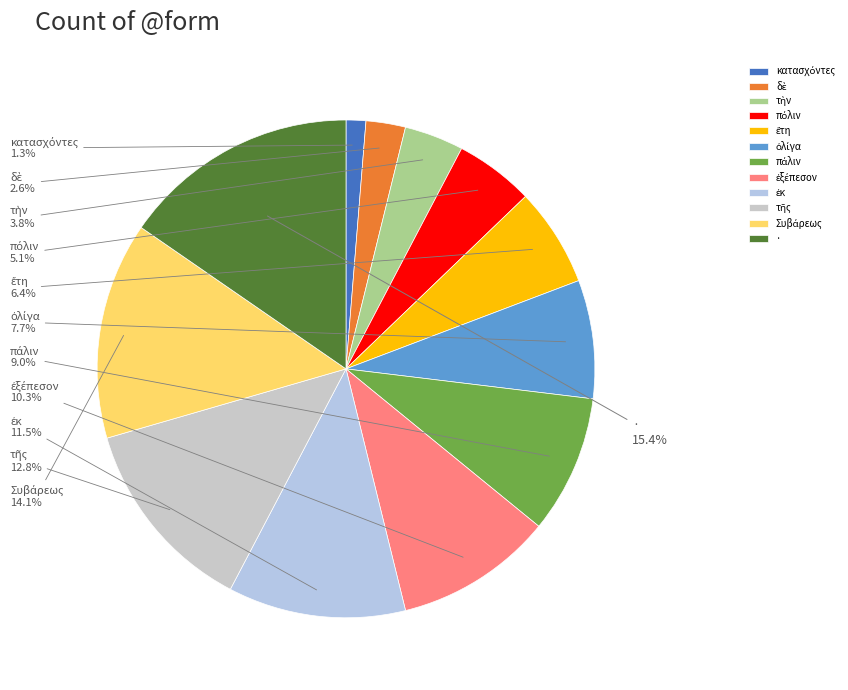

What is the largest slice in the pie chart?

·